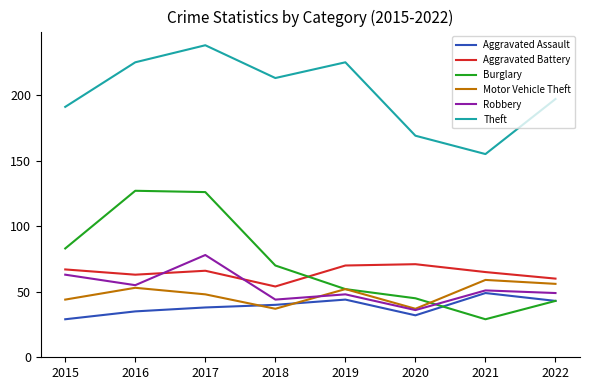

Rank the series at 2017 from lowest to highest value.

Aggravated Assault, Motor Vehicle Theft, Aggravated Battery, Robbery, Burglary, Theft